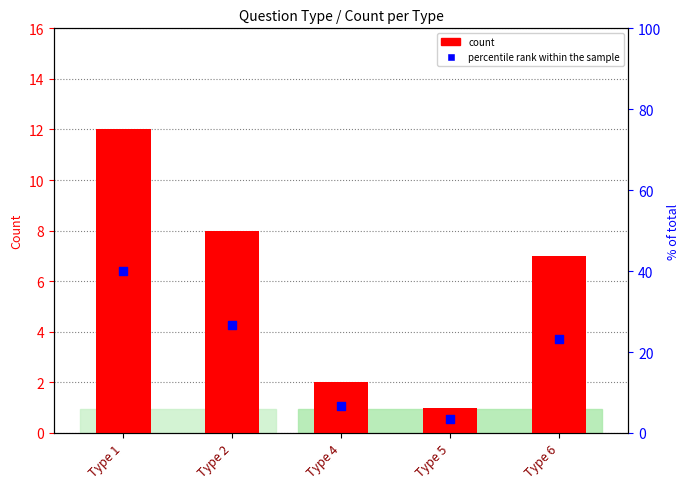

What is the total value across all series at Type 2?

34.7